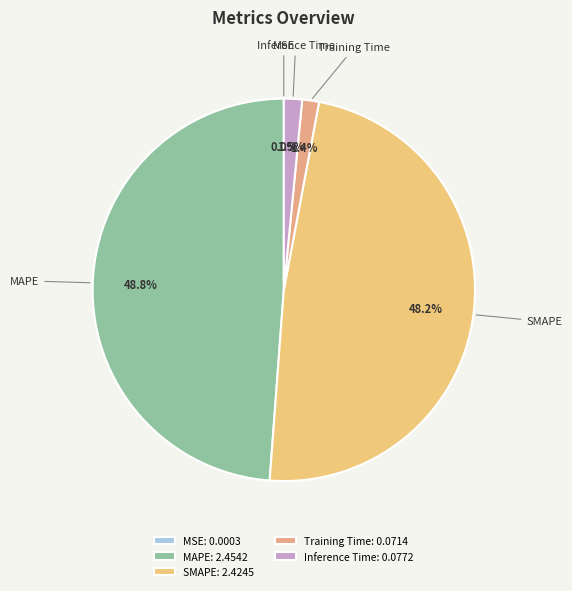

Is the sum of MAPE and SMAPE greater than half?

Yes